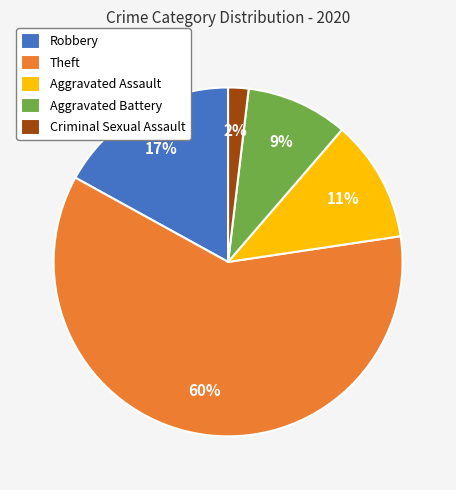

To the nearest percent, what percentage of the pie is Criminal Sexual Assault?

2%